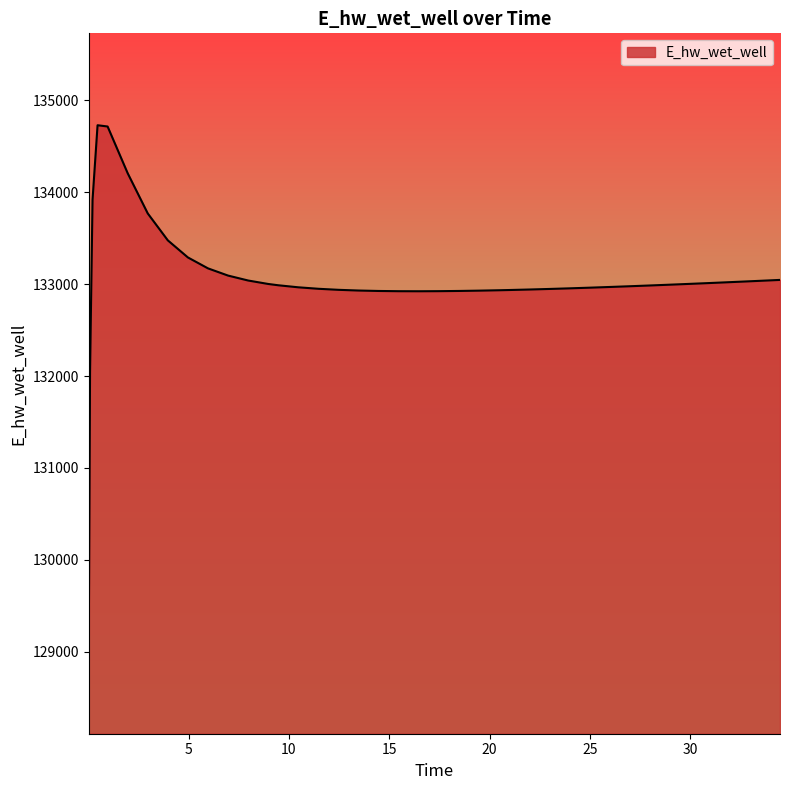

What is the maximum value shown in the chart?

134729.5